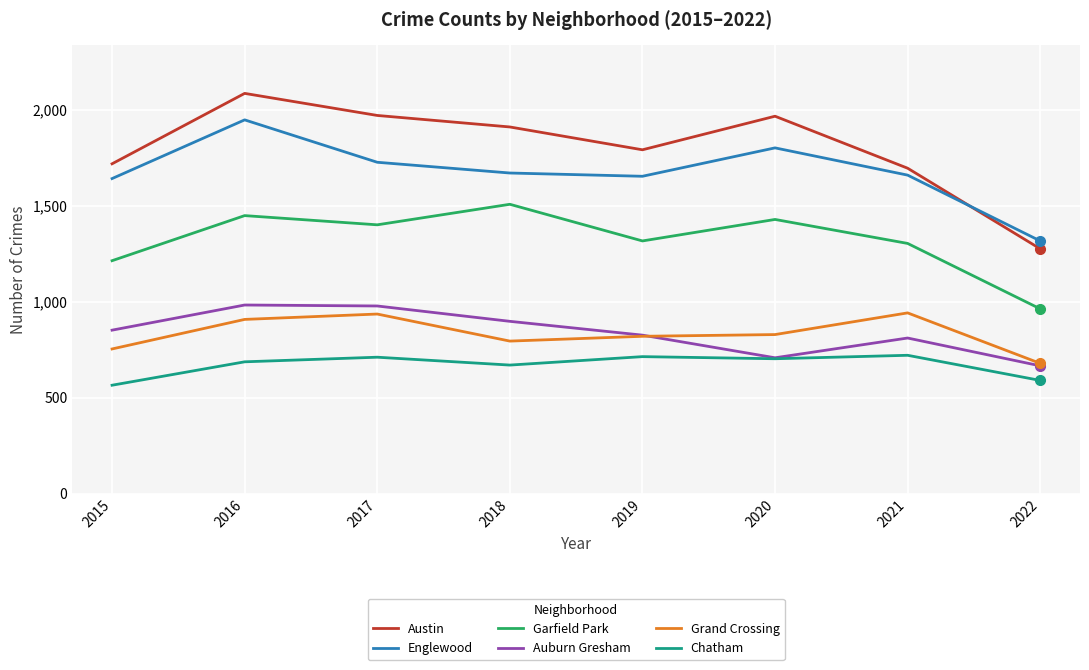

Which series has the largest range (max minus min)?

Austin